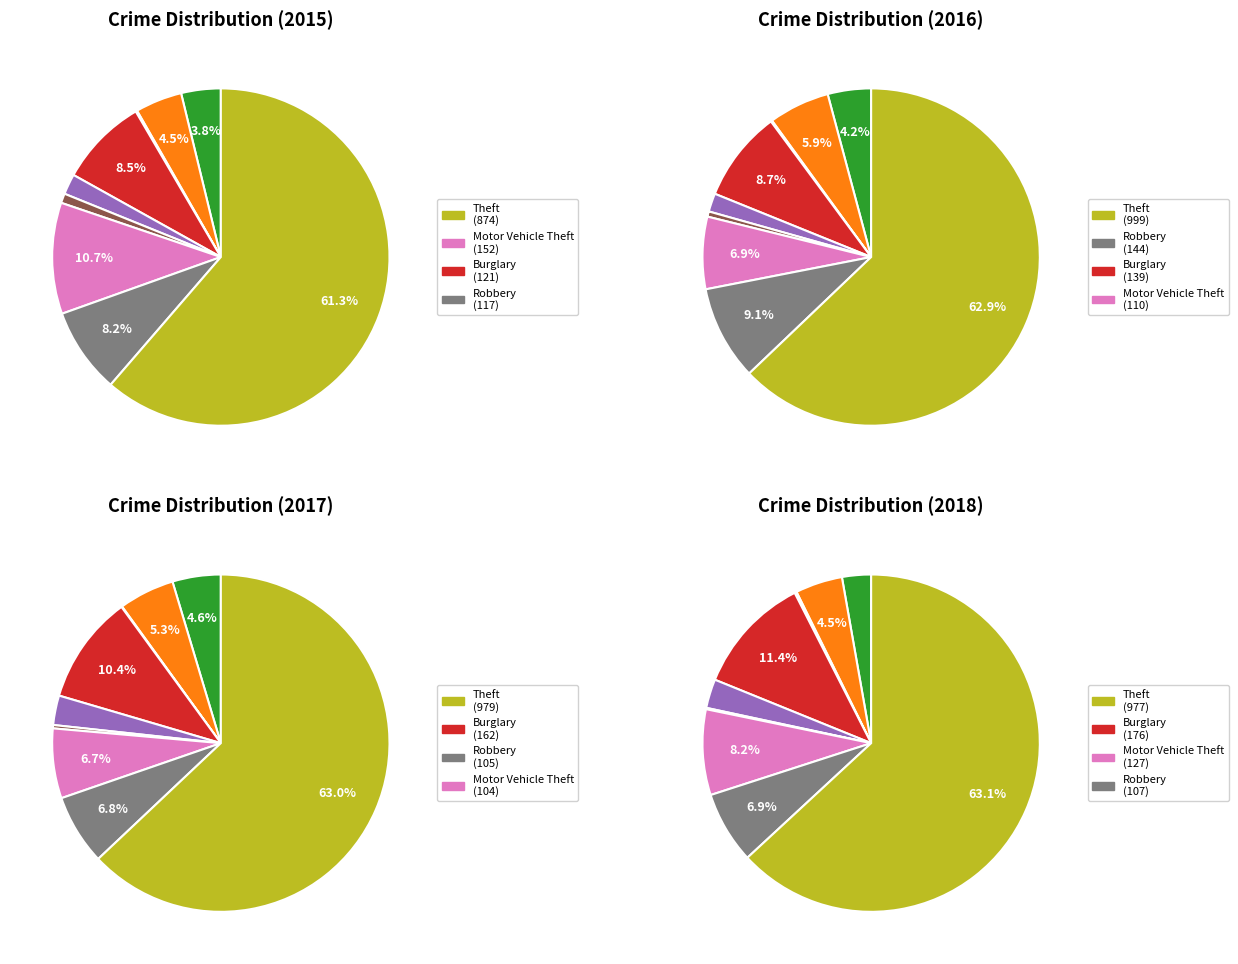

Do Robbery and Homicide together represent more than half of the pie?

No